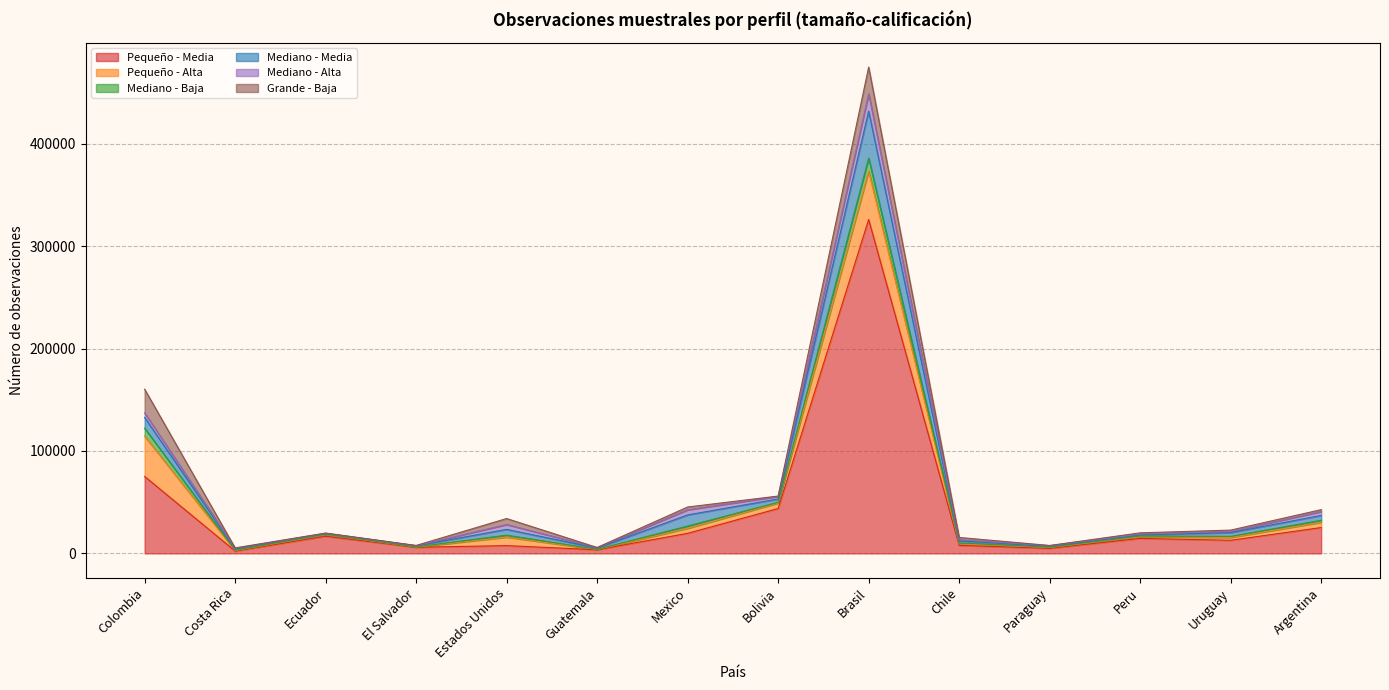

How many lines are shown in the chart?

6